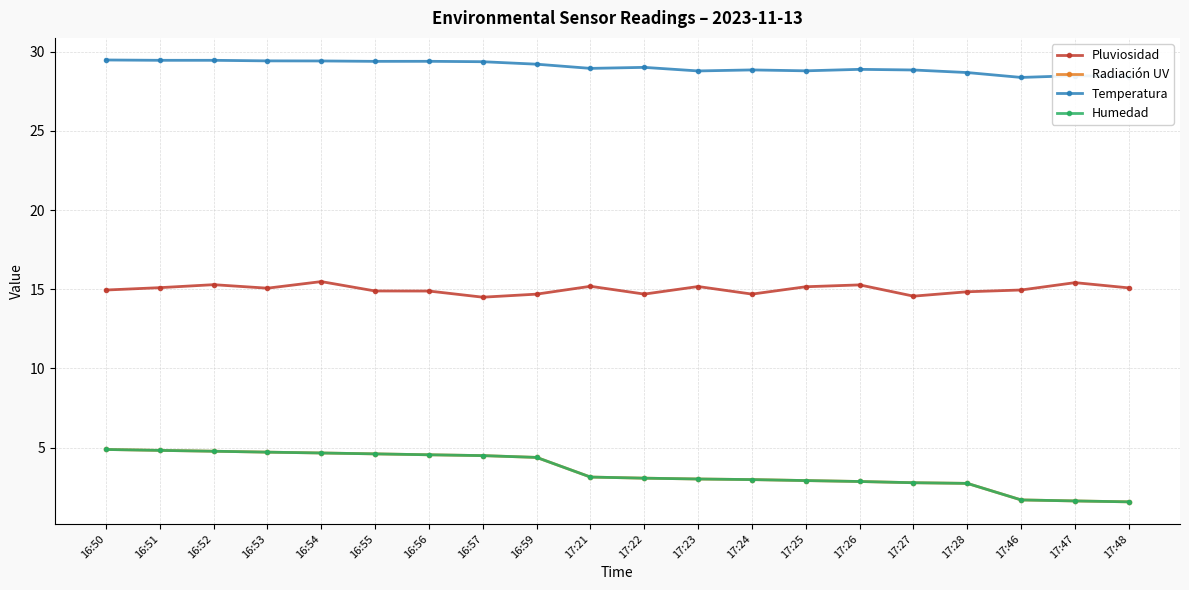

True or false: Pluviosidad has more than 0 points higher than both neighbors.

True